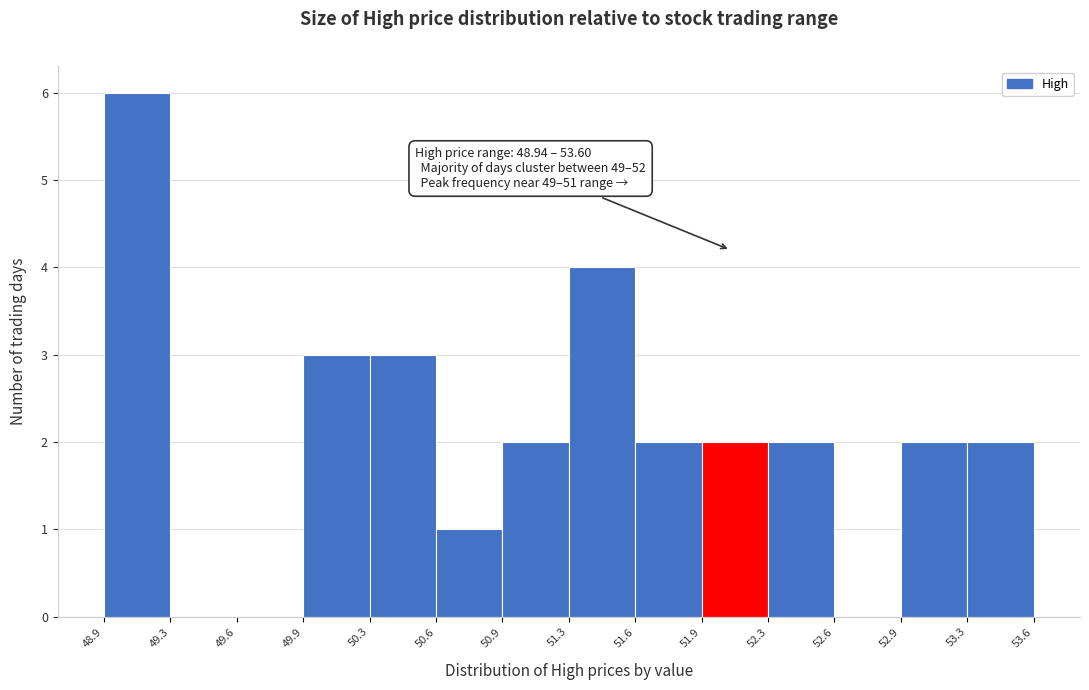

Over which range of the x-axis is the bar tallest?

48.9 to 49.3